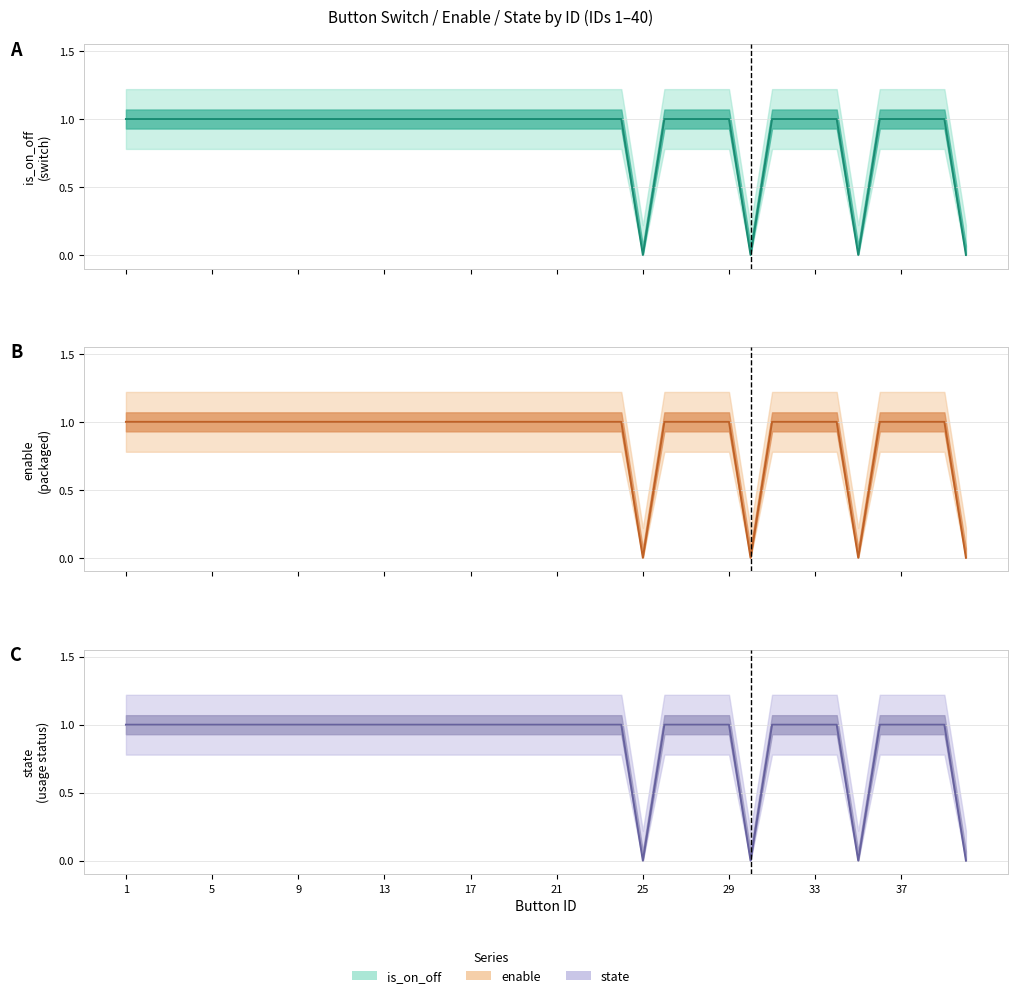

At 13, list the series in order from largest to smallest.

is_on_off, enable, state